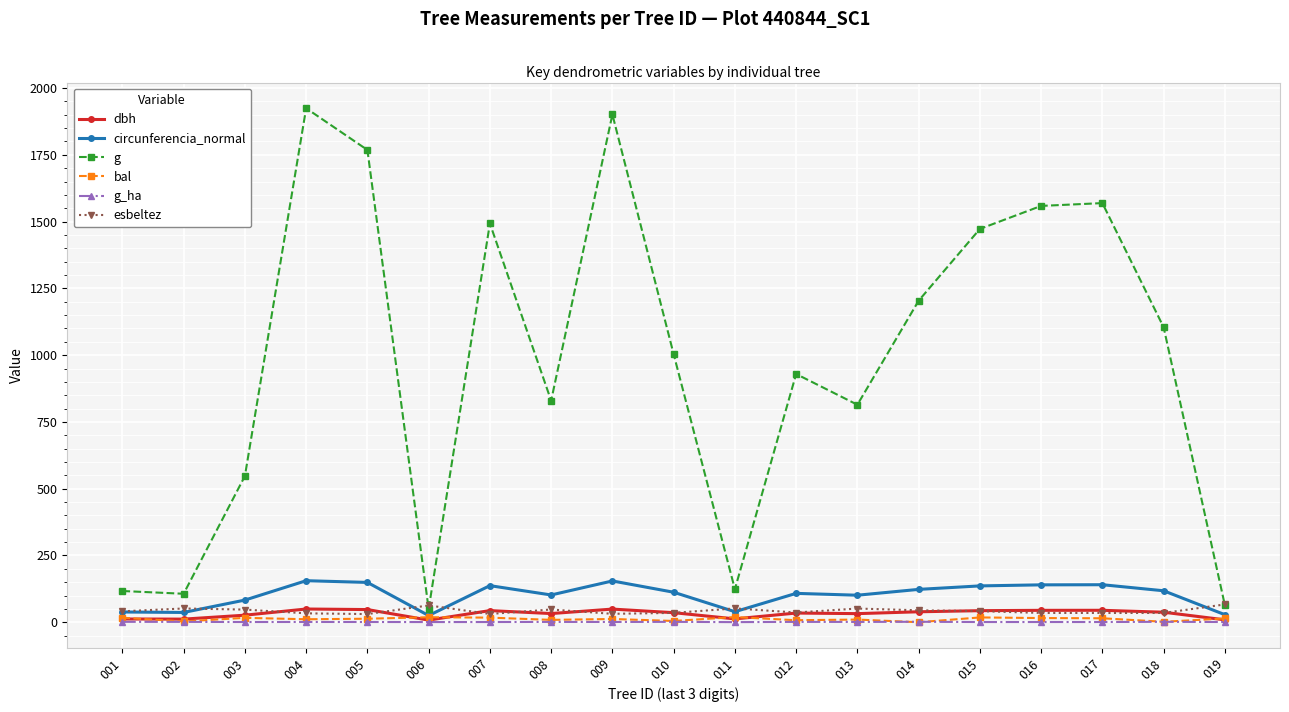

True or false: circunferencia_normal and g_ha cross at least once.

False